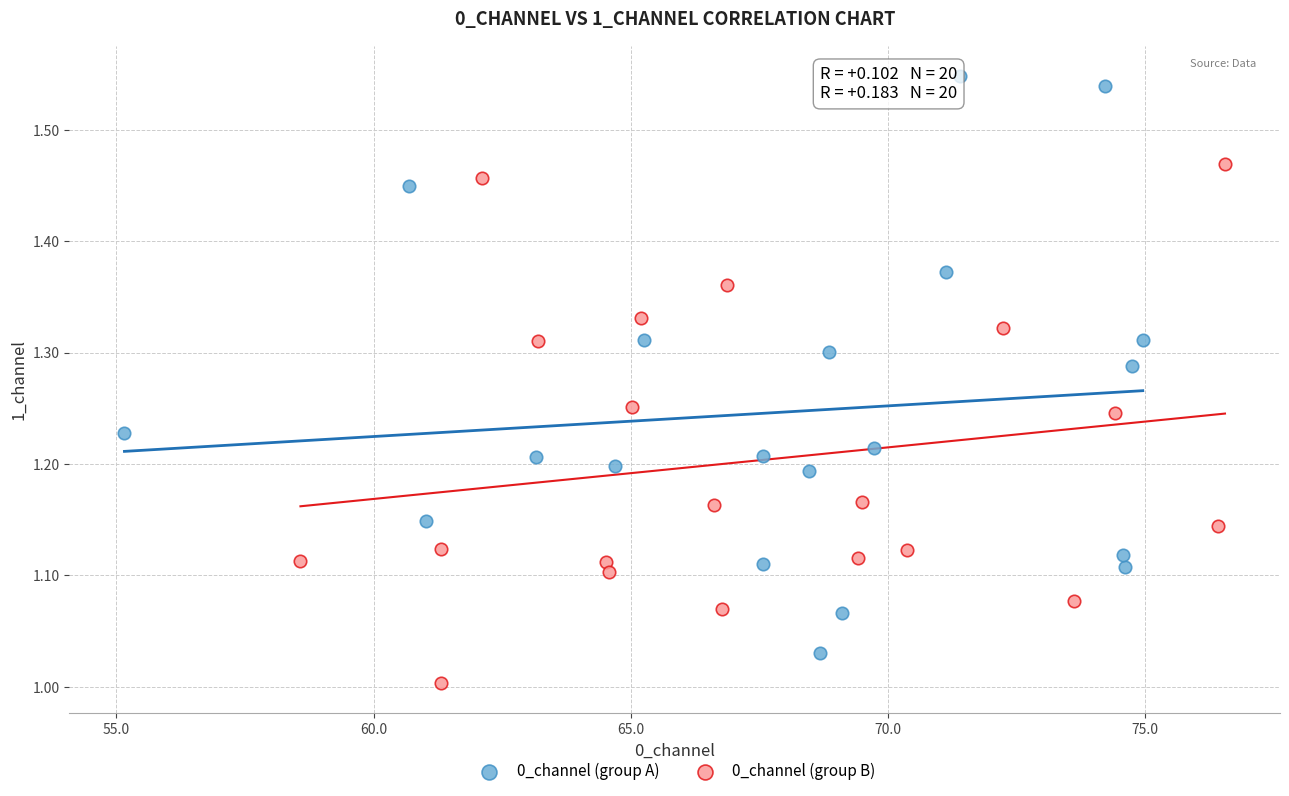

What are all the series names shown in the legend?

0_channel (group A), 0_channel (group B)